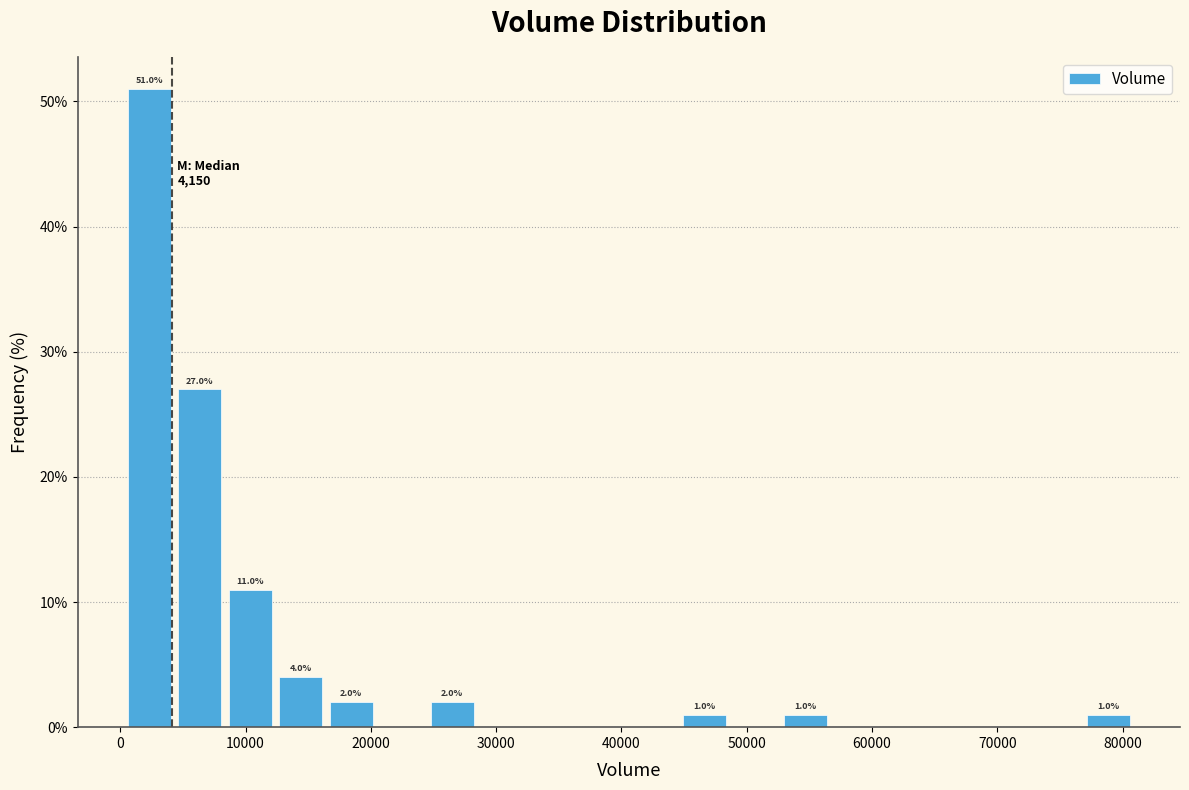

Which range on the x-axis has the tallest bar?

0 to 4000